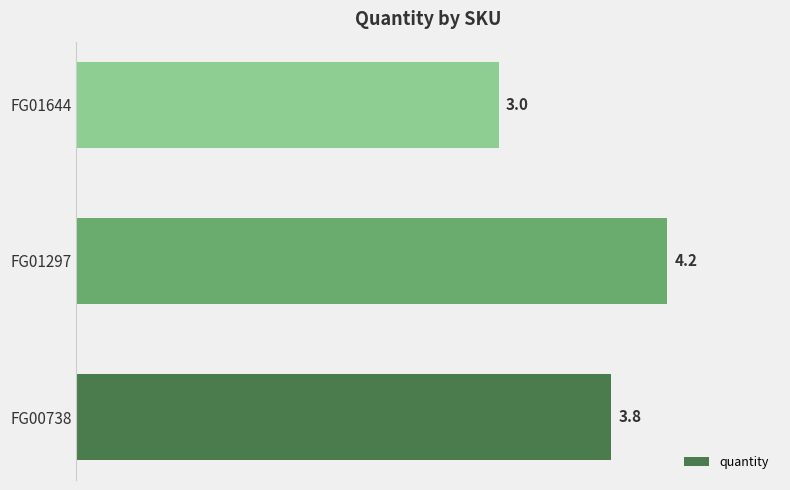

Rank the categories by value from highest to lowest.

FG01297, FG00738, FG01644